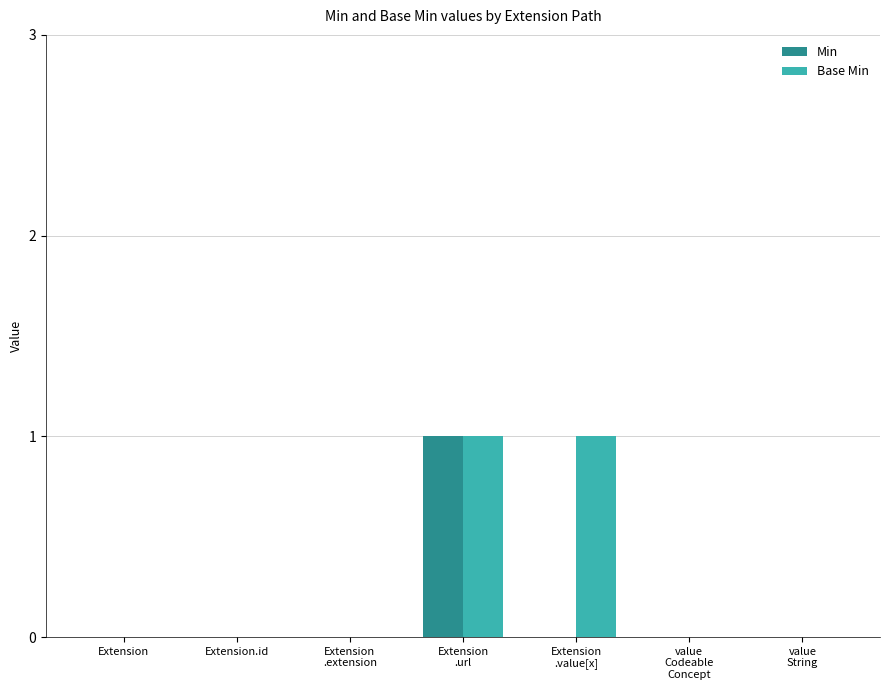

Which series has the largest total across all categories?

Base Min